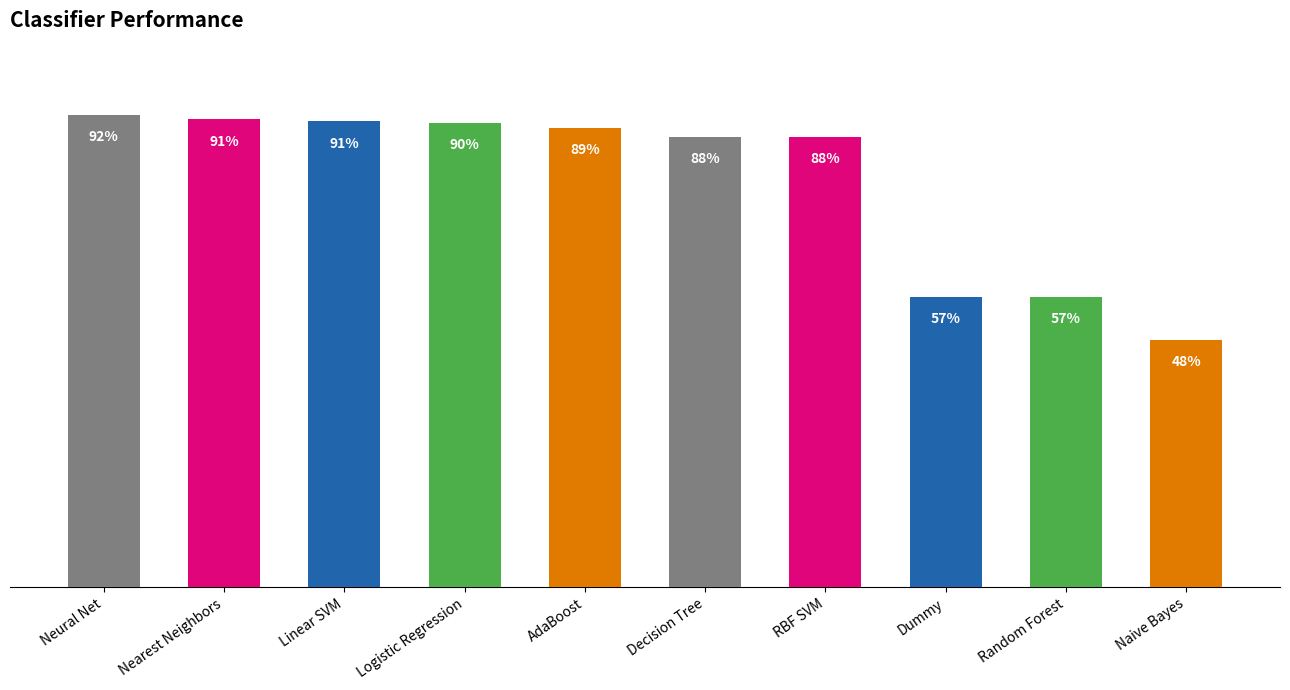

Reading left to right, list all the values displayed in this chart.

0.9	0.9	0.9	0.9	0.9	0.9	0.9	0.6	0.6	0.5